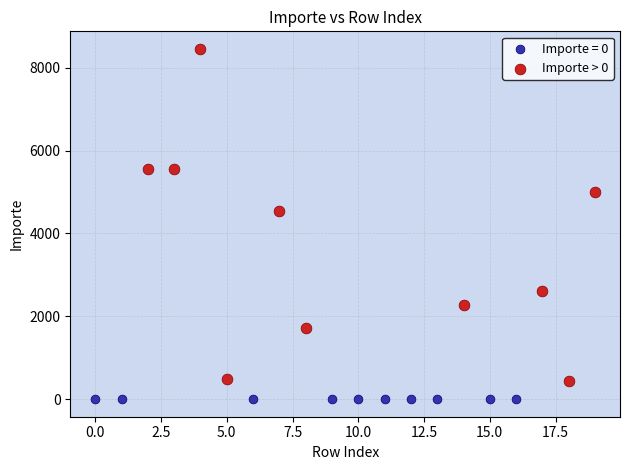

Which series contains the lowest Y value?

Importe = 0